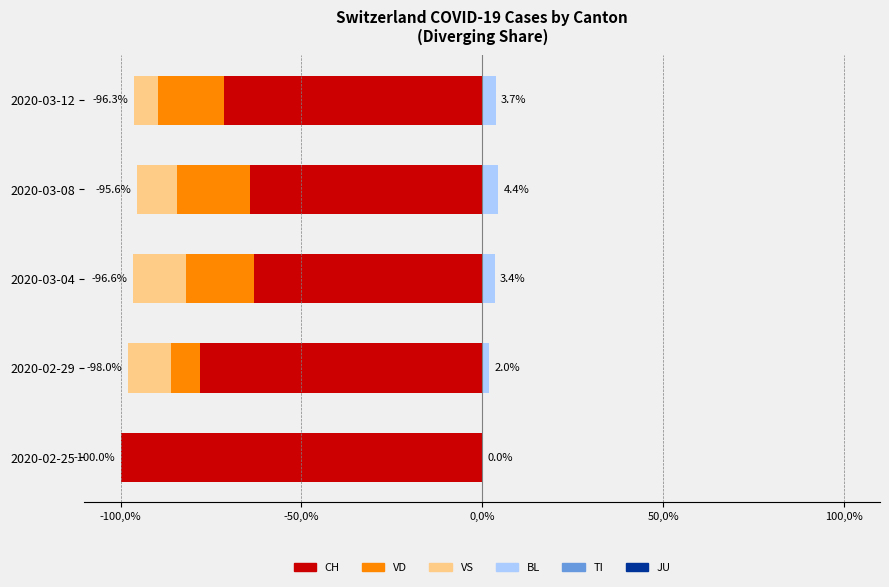

Rank the series by their maximum value, from highest to lowest.

BL, TI, JU, VD, VS, CH